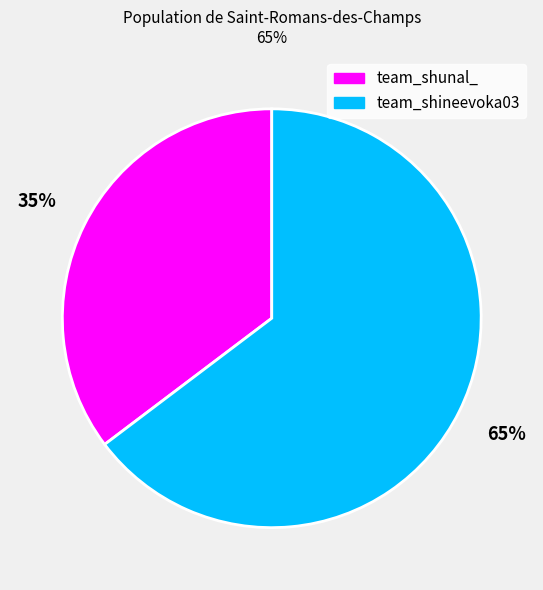

Rank the categories by value from highest to lowest.

team_shineevoka03, team_shunal_